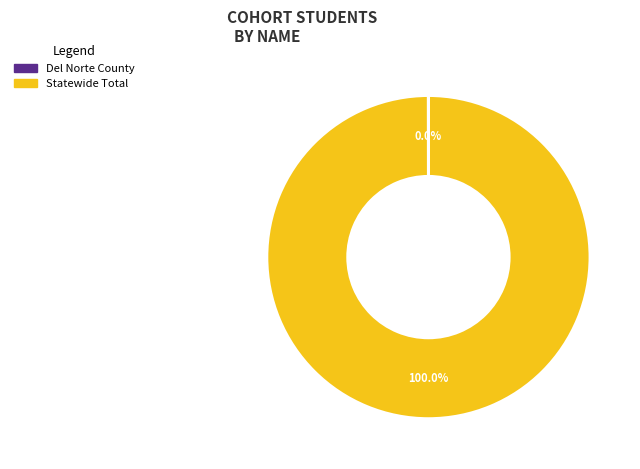

Which slice is the largest?

Statewide Total